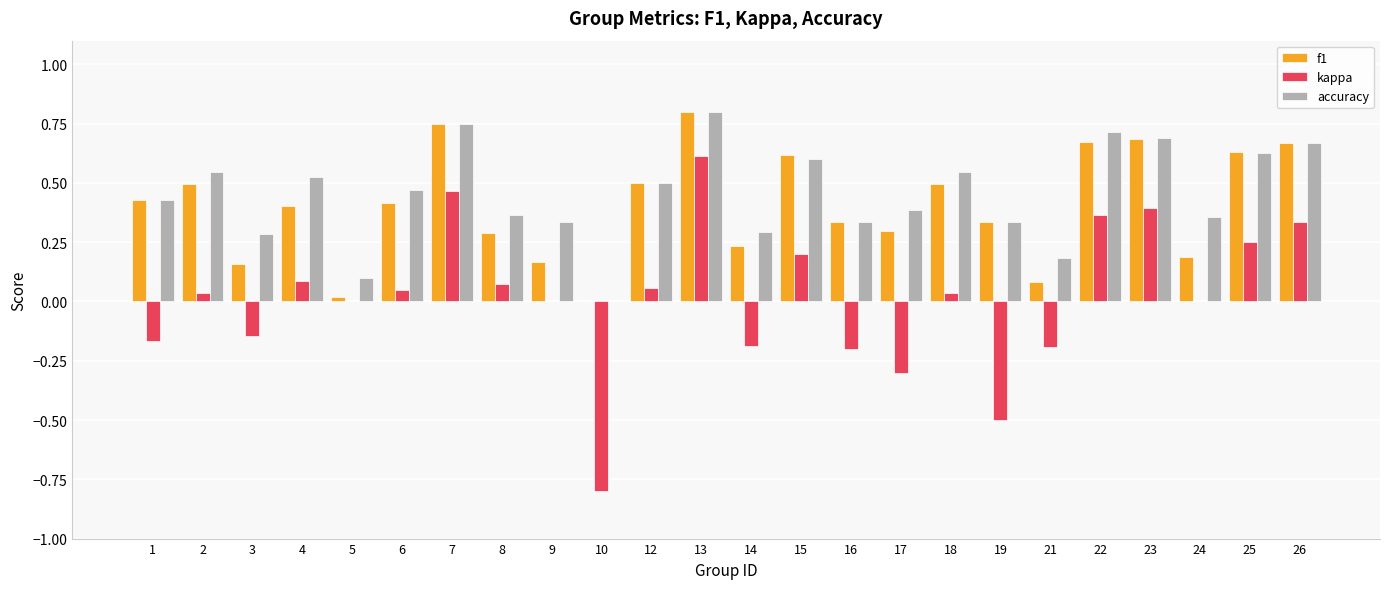

What is the sum of all f1 values?

9.7